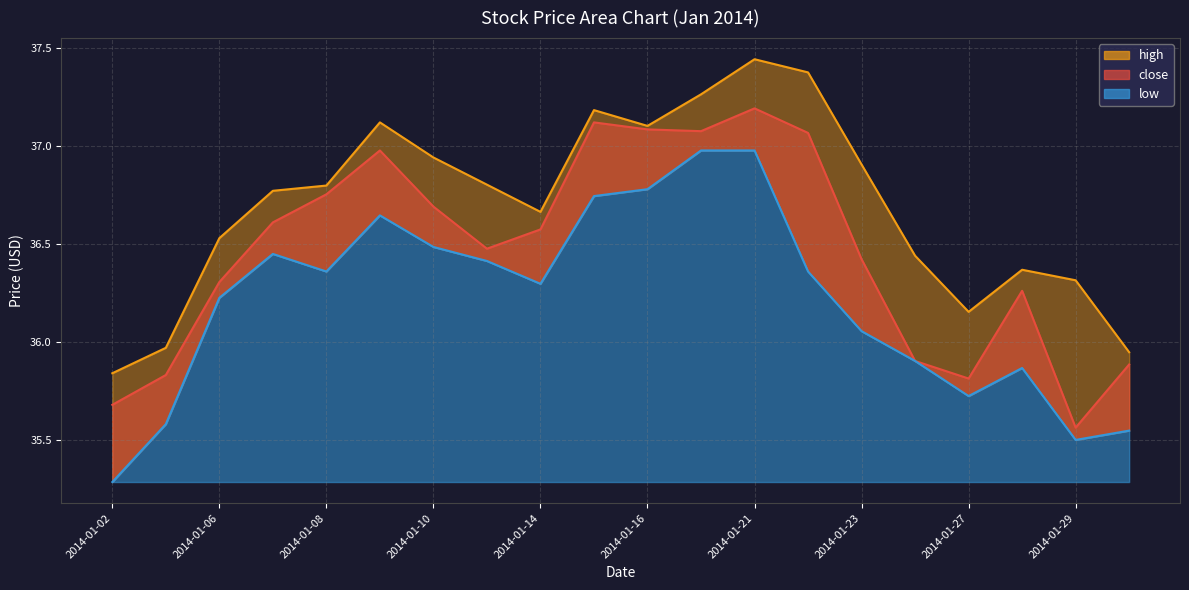

How many lines are shown in the chart?

3